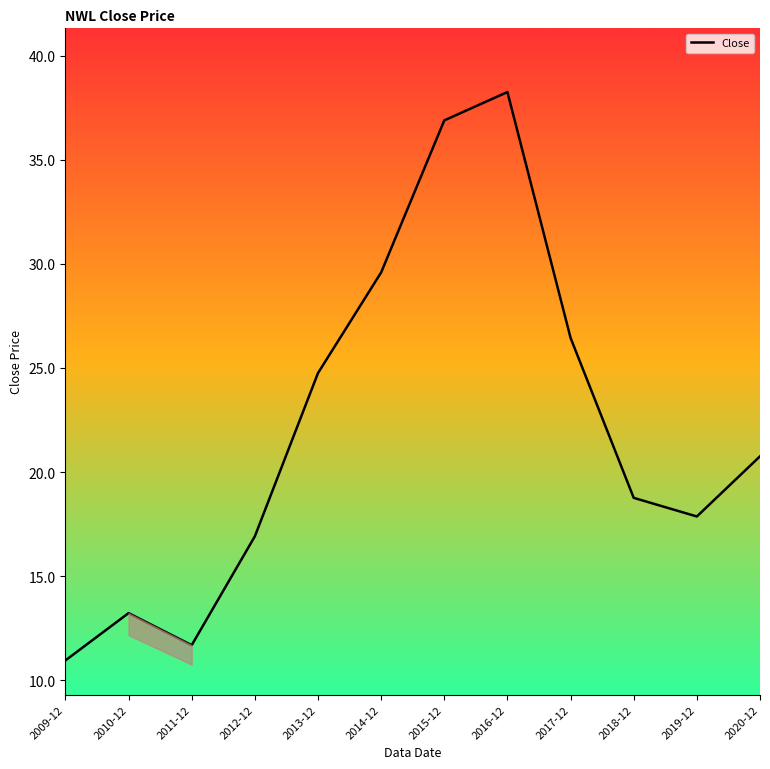

Rank the categories by value from highest to lowest.

2016-12, 2015-12, 2014-12, 2017-12, 2013-12, 2020-12, 2018-12, 2019-12, 2012-12, 2010-12, 2011-12, 2009-12